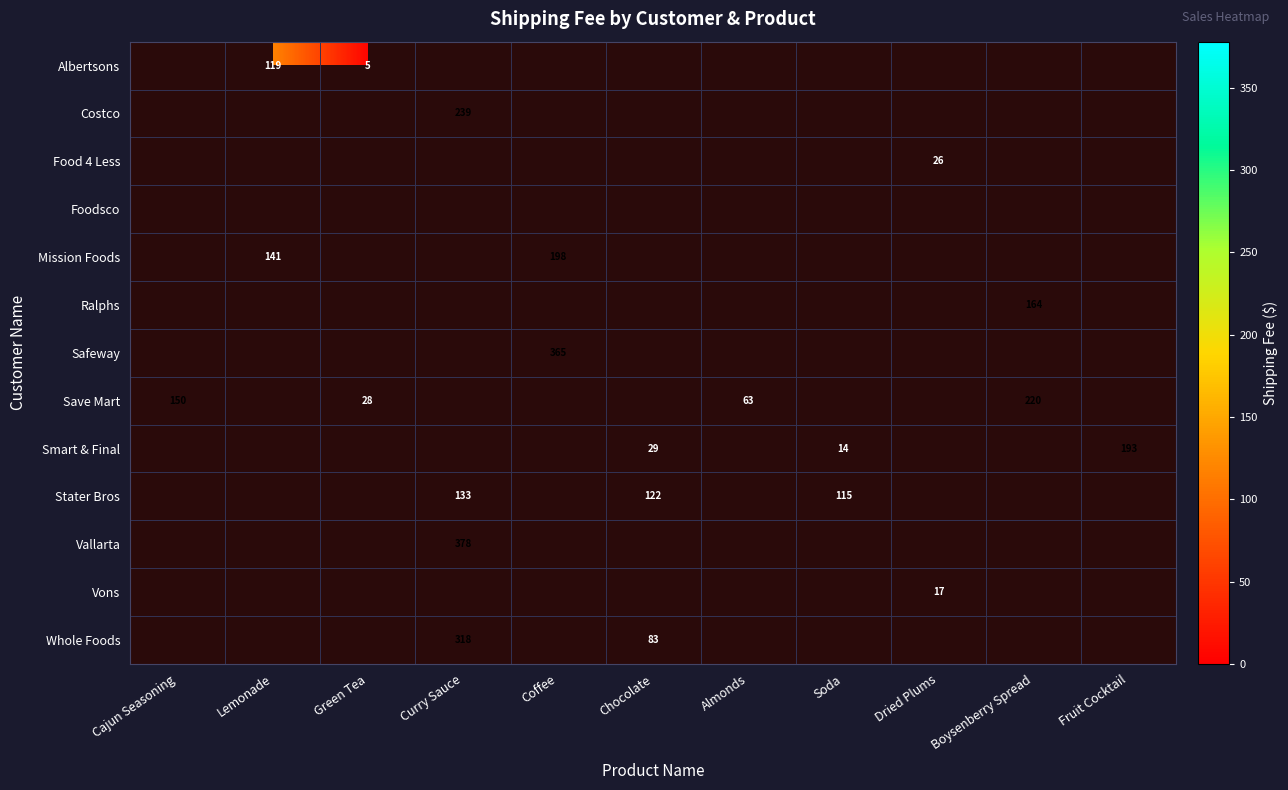

Between Almonds and Boysenberry Spread, which is larger?

Boysenberry Spread